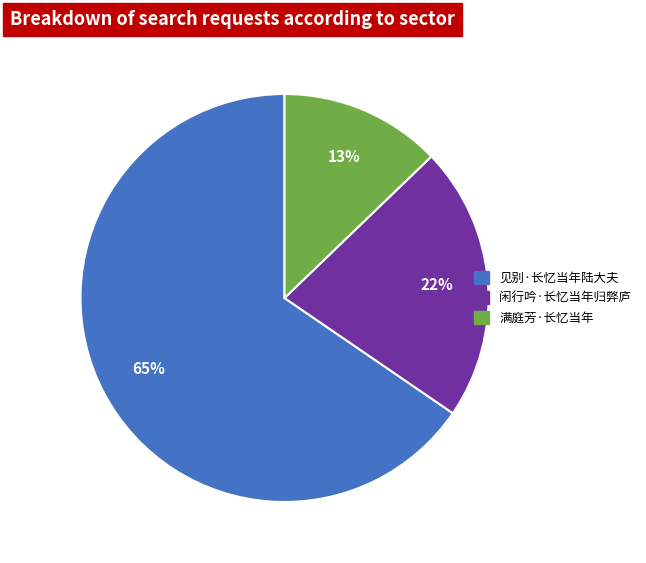

To the nearest percent, what percentage of the pie is 闲行吟·长忆当年归弊庐?

22%